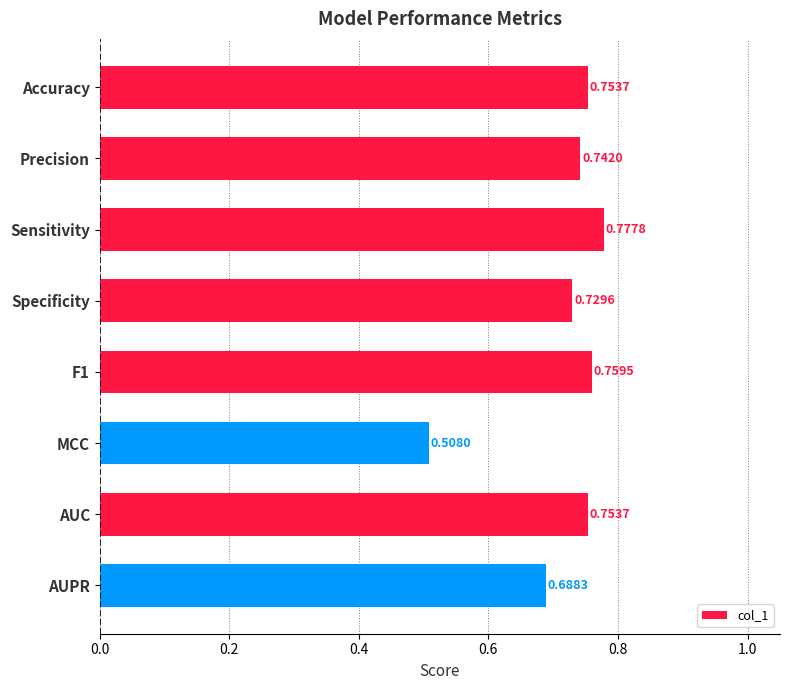

What is the sum of the values at Accuracy and AUPR?

1.4